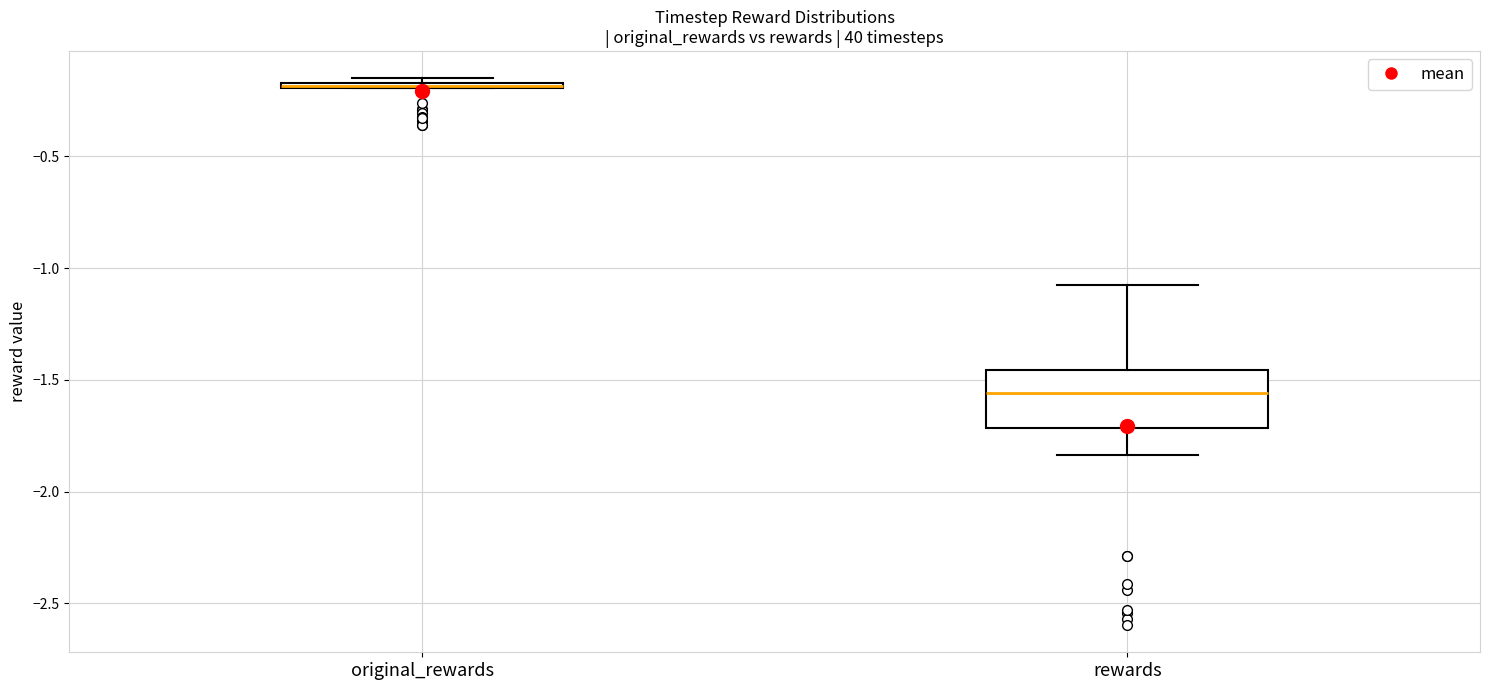

Which box is the tallest, from its lower edge to its upper edge?

rewards